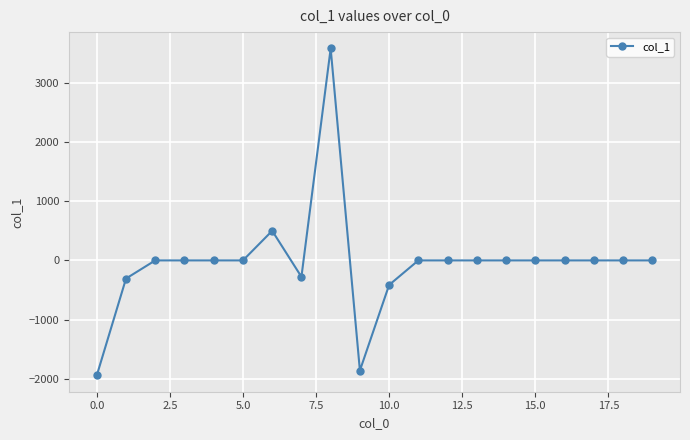

True or false: the data has more than 0 interior local peaks.

True